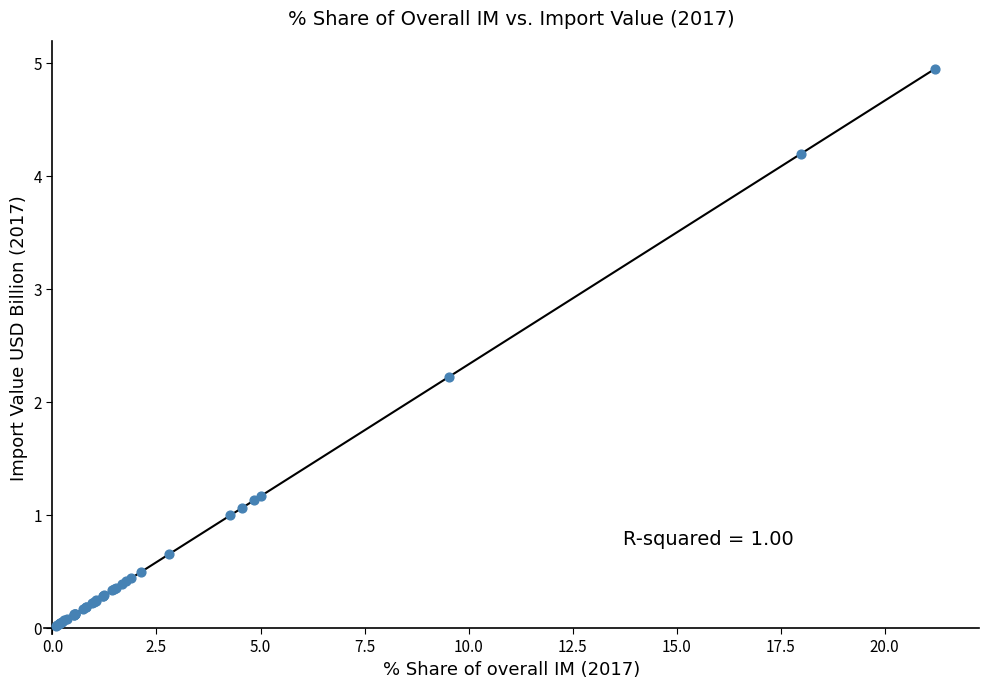

What Y value in the scatter plot is closest to 2?

2.2